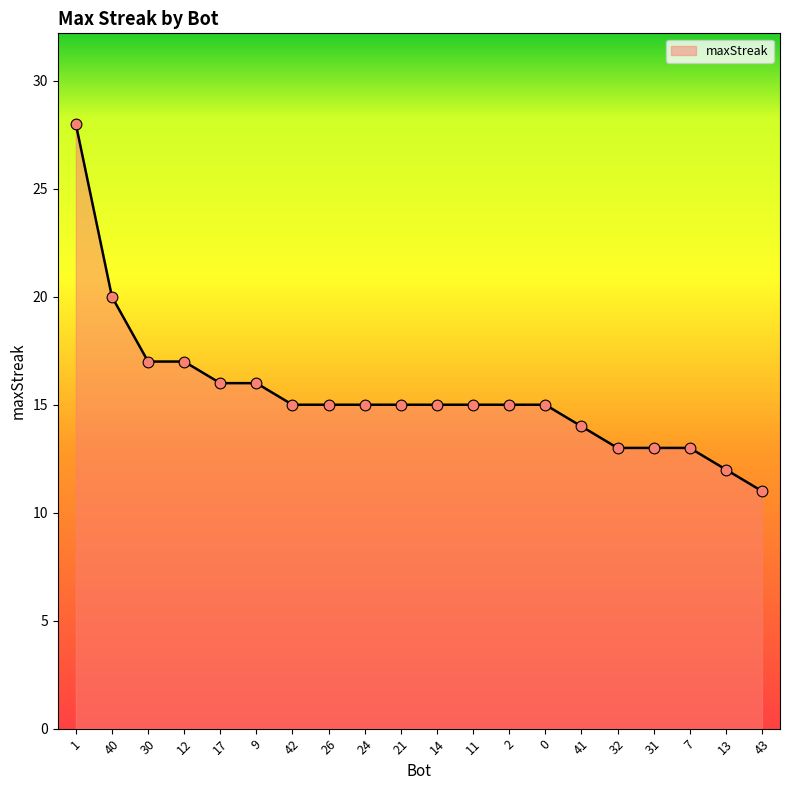

What is the change in value from 0 to 7?

-2